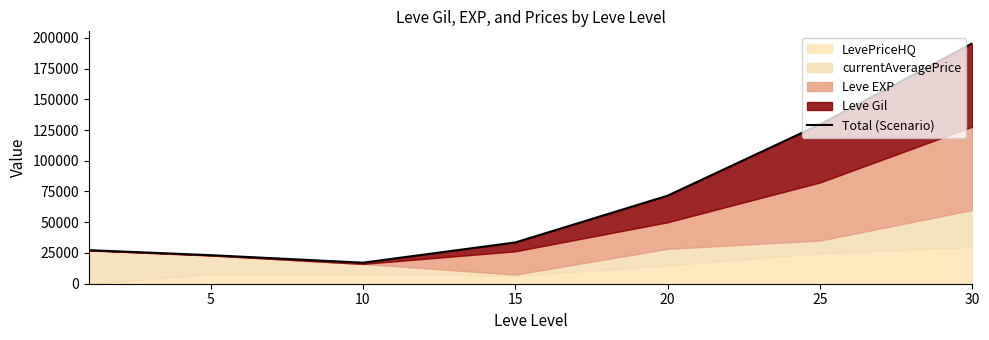

Reading left to right, what are all the values shown in this chart?

27289	23231	17109	33557	71596	129556	195460